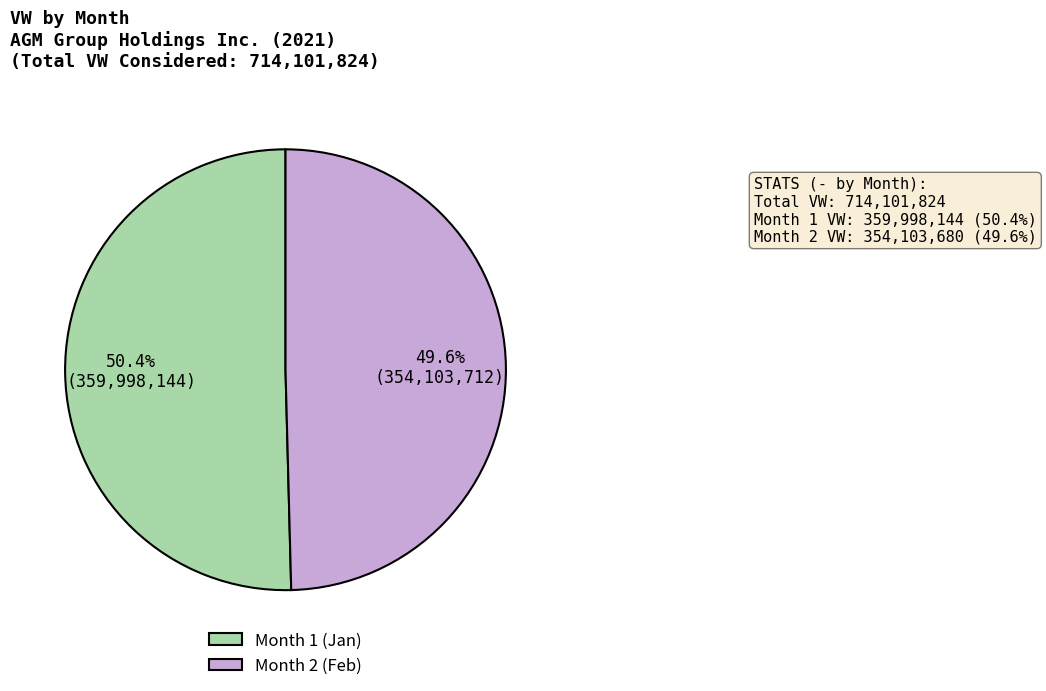

What percentage is NOT represented by Month 2 (Feb)?

50.4%